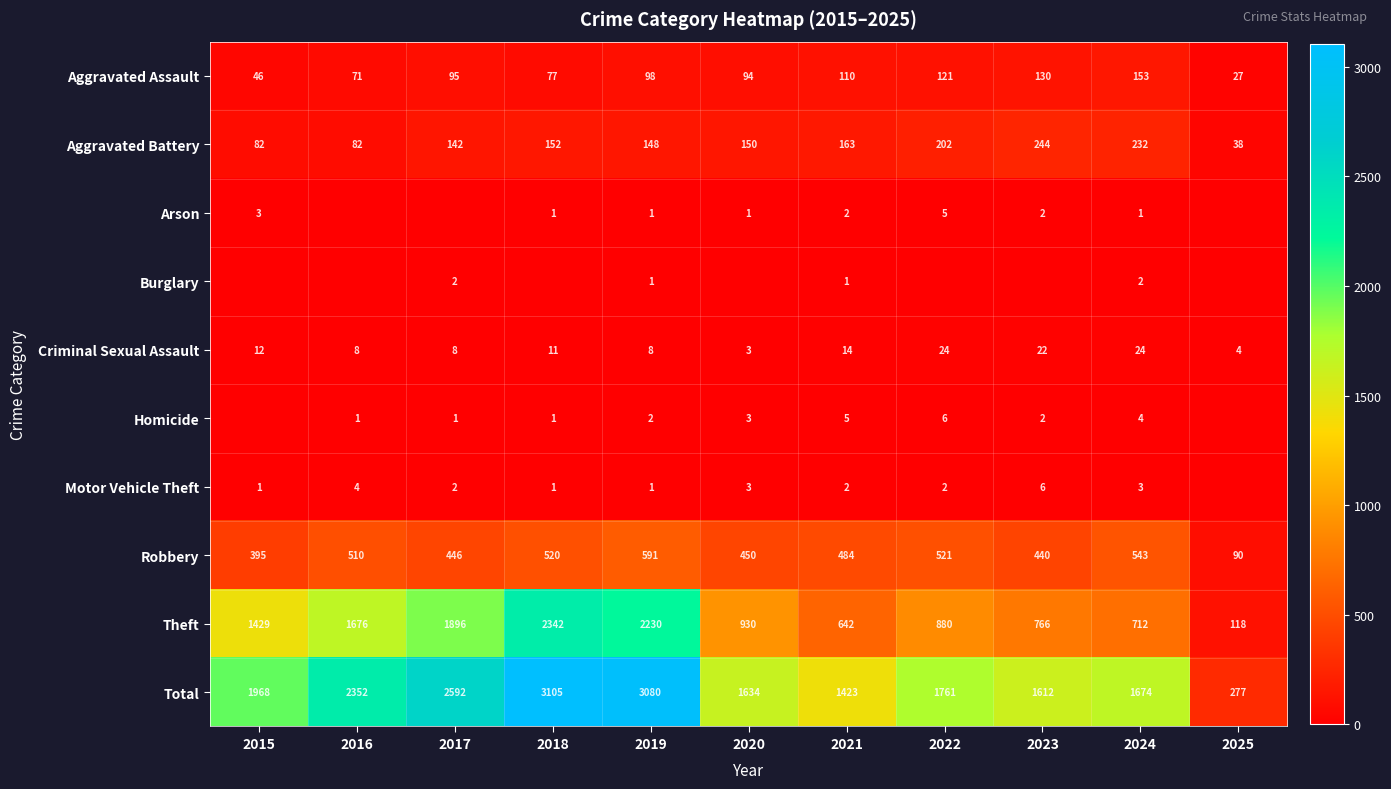

What is the sum of the Aggravated Battery values at 2022 and 2021?

365